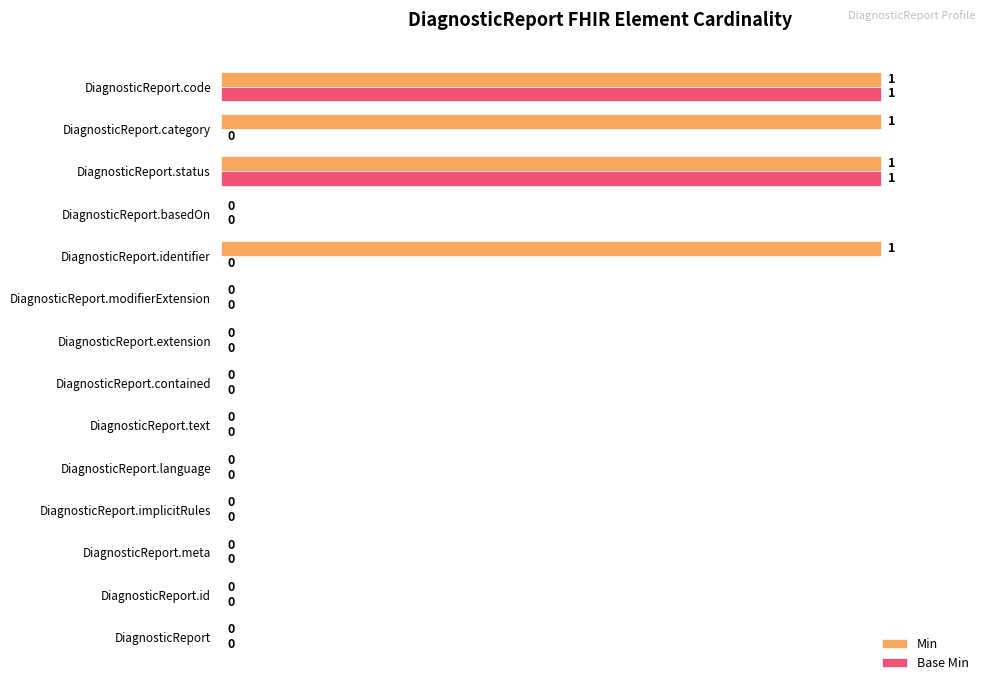

The Base Min series shows -1 at DiagnosticReport. True or false?

False